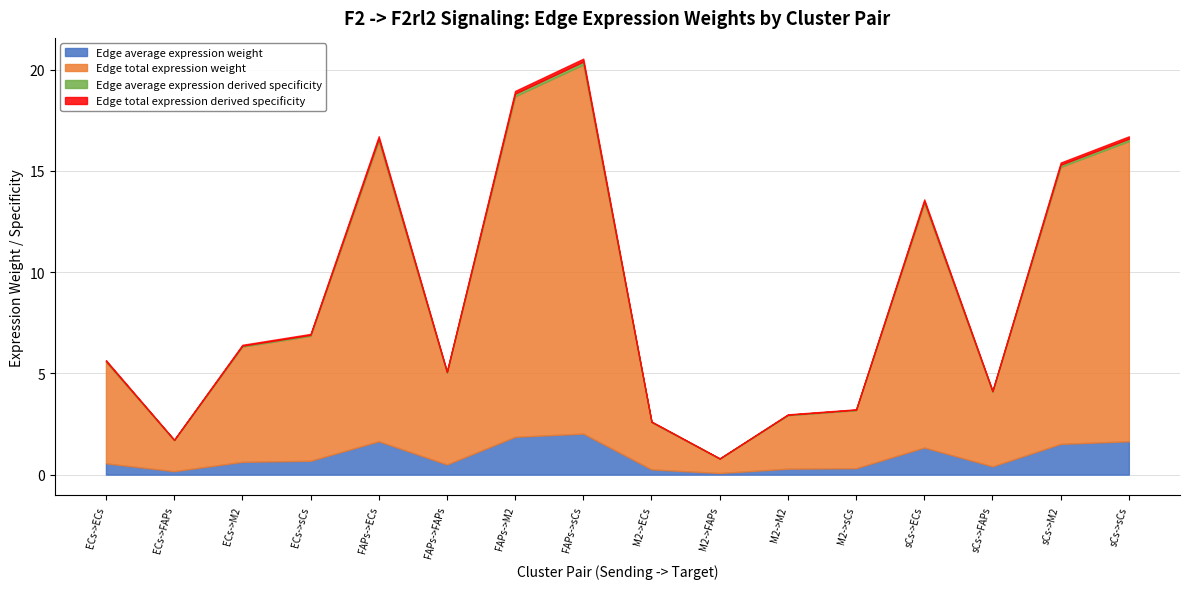

The Edge average expression derived specificity series shows 0.2 at FAPs->ECs. True or false?

False